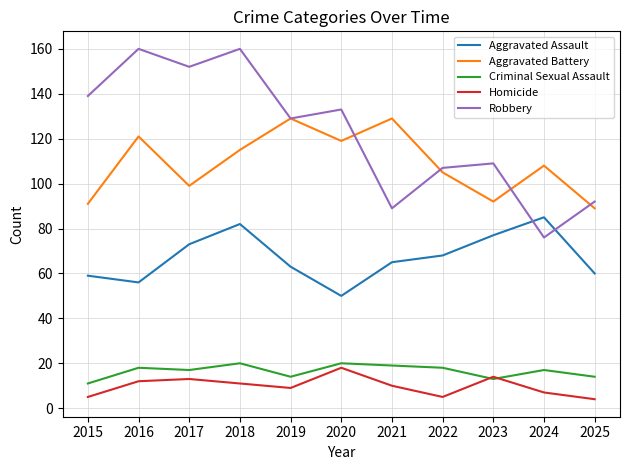

What is the approximate value of Aggravated Assault at 2018, to the nearest 10?

80